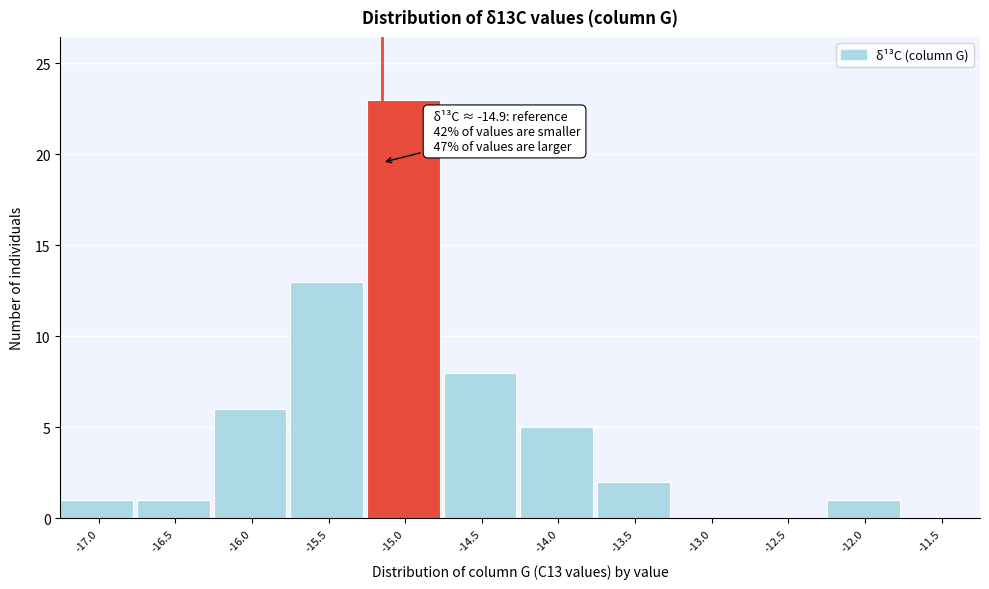

Reading right to left, what are all the values shown in this chart?

-11.5=0	-12.0=1	-12.5=0	-13.0=0	-13.5=2	-14.0=5	-14.5=8	-15.0=23	-15.5=13	-16.0=6	-16.5=1	-17.0=1